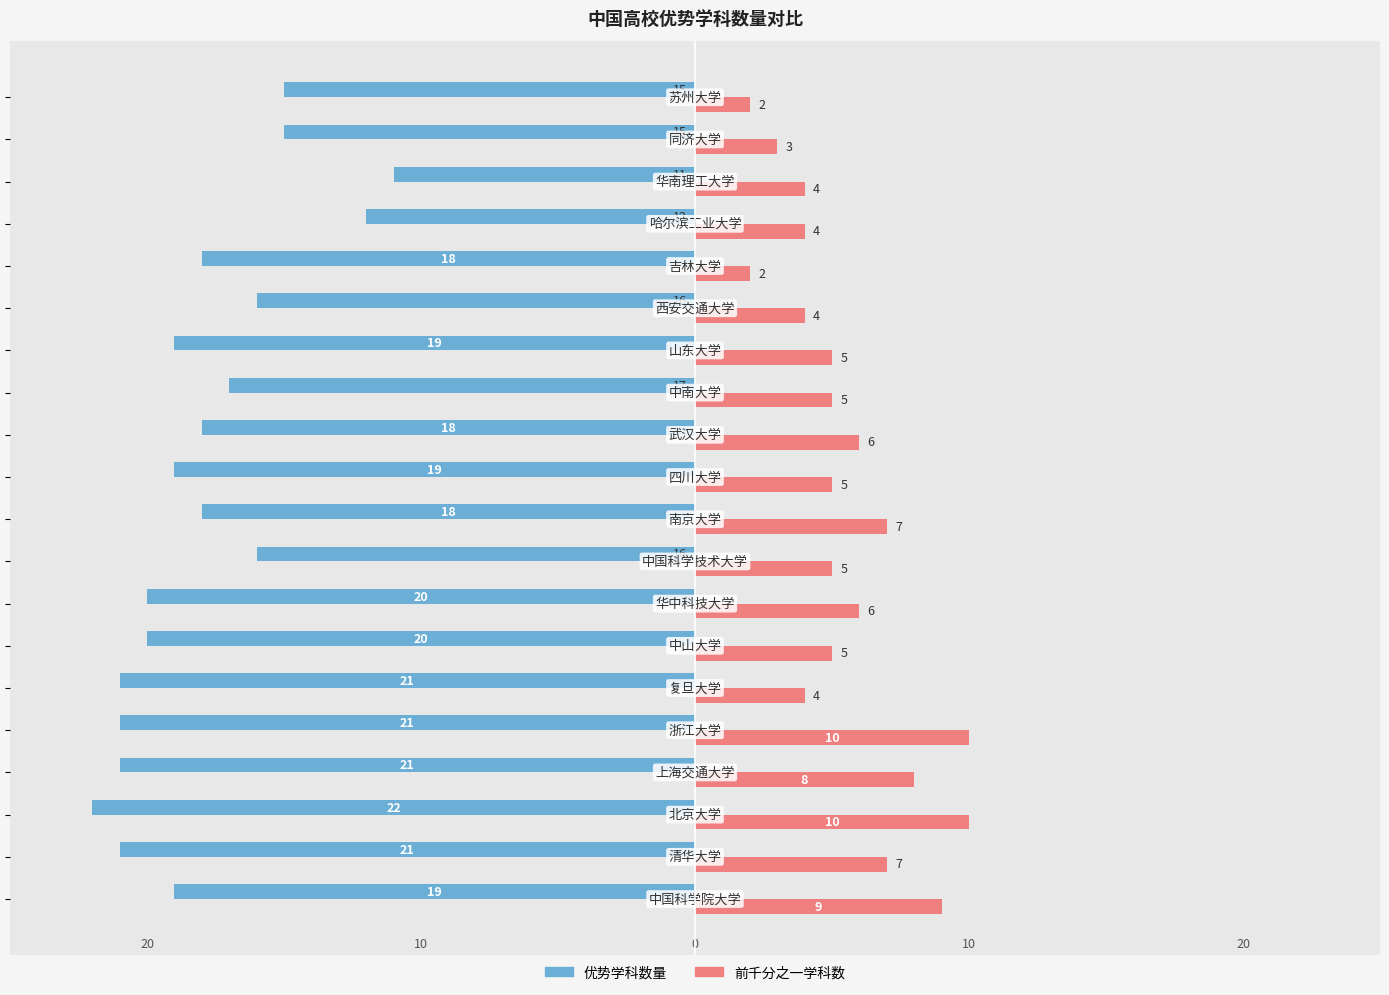

What are all the series names shown in the legend?

优势学科数量, 前千分之一学科数